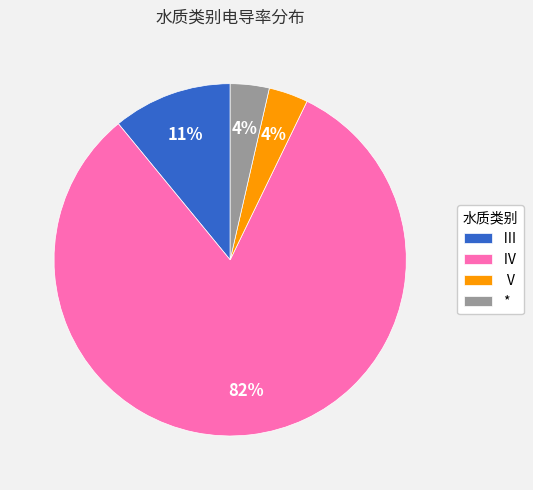

To the nearest percent, what is the average slice percentage?

25%